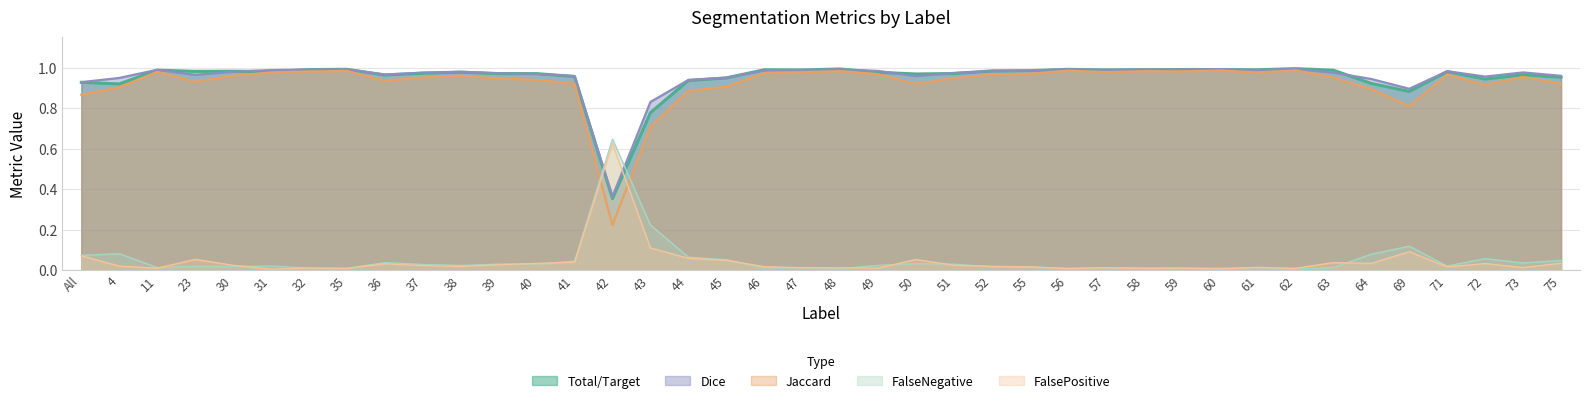

The value of Total/Target at 60 is 1.0. True or false?

True